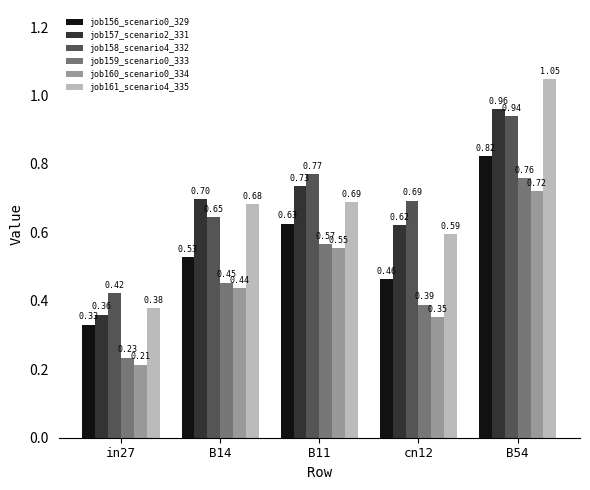

What is the sum of all job160_scenario0_334 values?

2.3